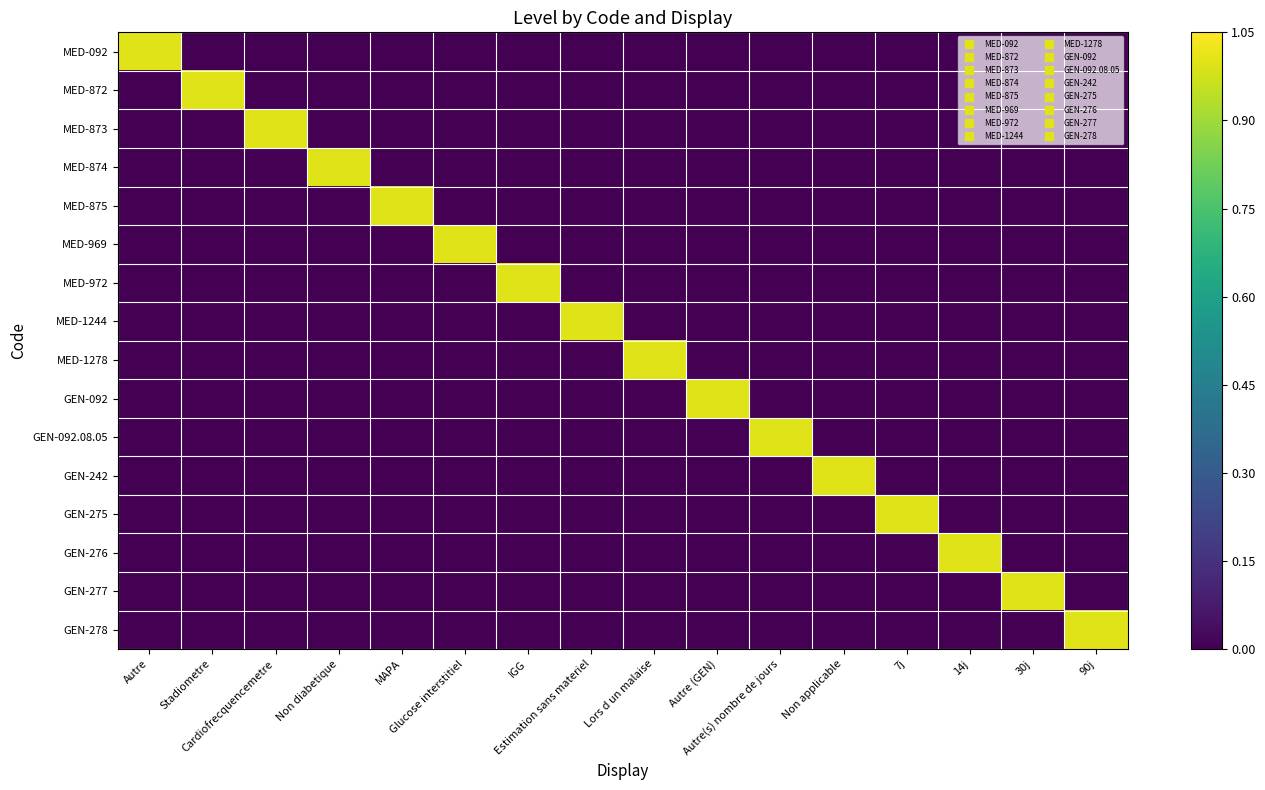

Rank the series by their maximum value, from lowest to highest.

MED-092, MED-872, MED-873, MED-874, MED-875, MED-969, MED-972, MED-1244, MED-1278, GEN-092, GEN-092.08.05, GEN-242, GEN-275, GEN-276, GEN-277, GEN-278